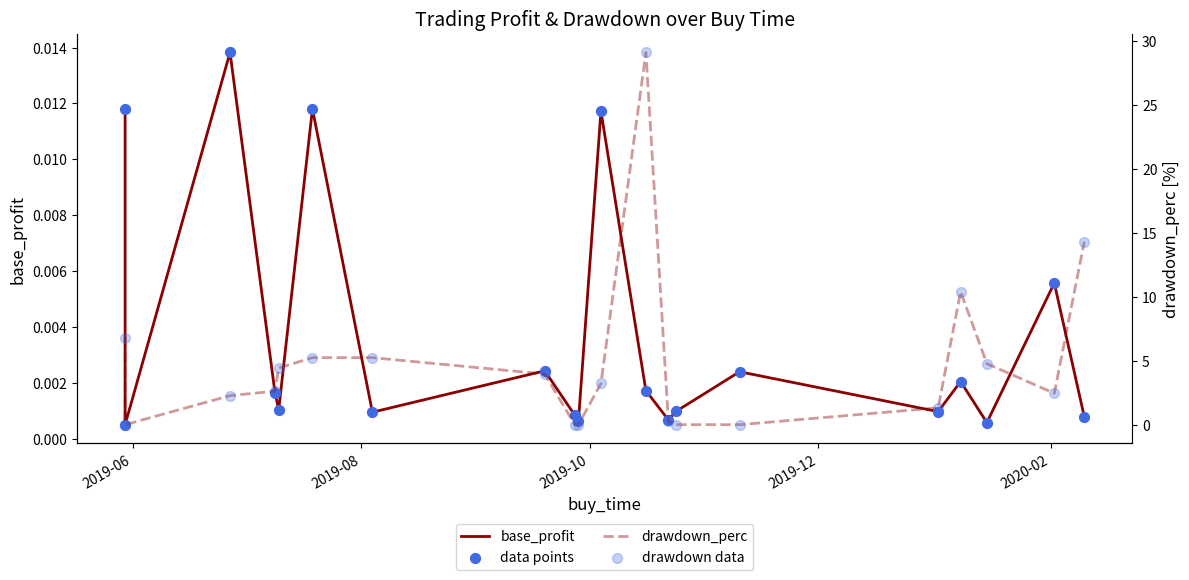

Which series reaches the maximum Y coordinate?

drawdown_perc